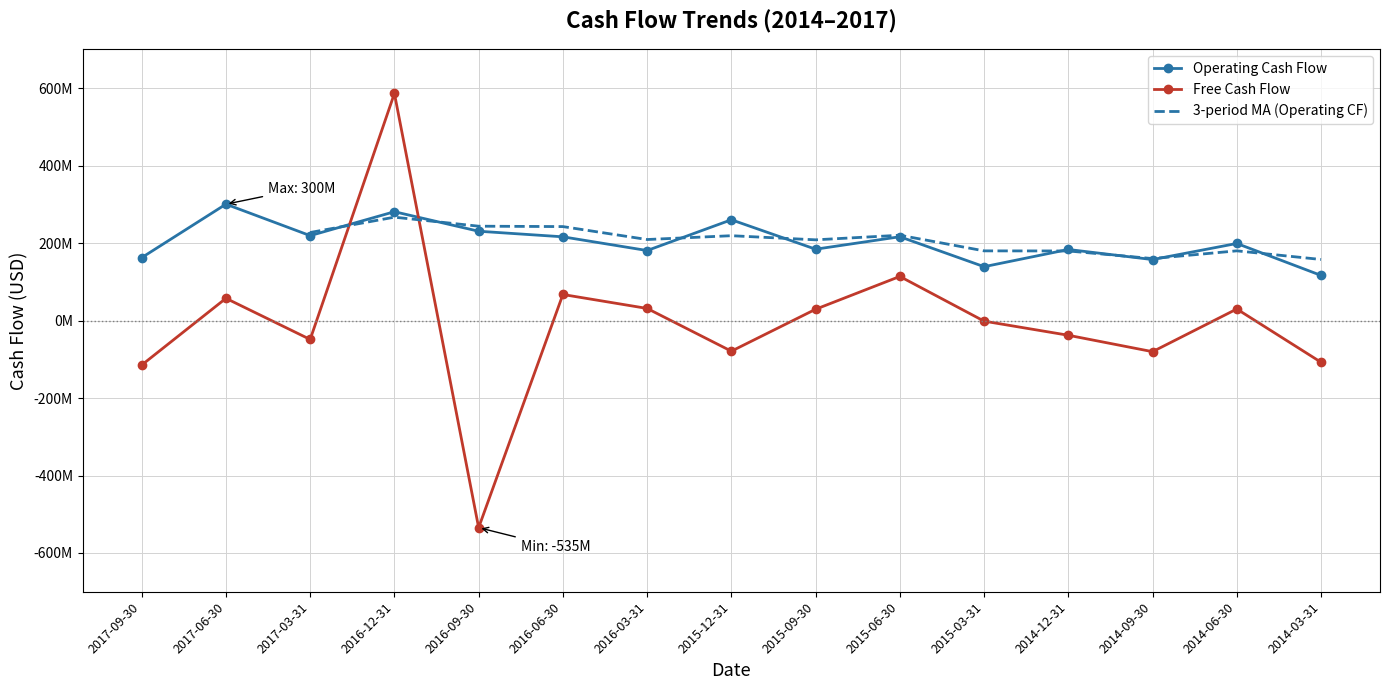

Between which two adjacent categories do Operating Cash Flow and Free Cash Flow first intersect?

2017-03-31 and 2016-12-31